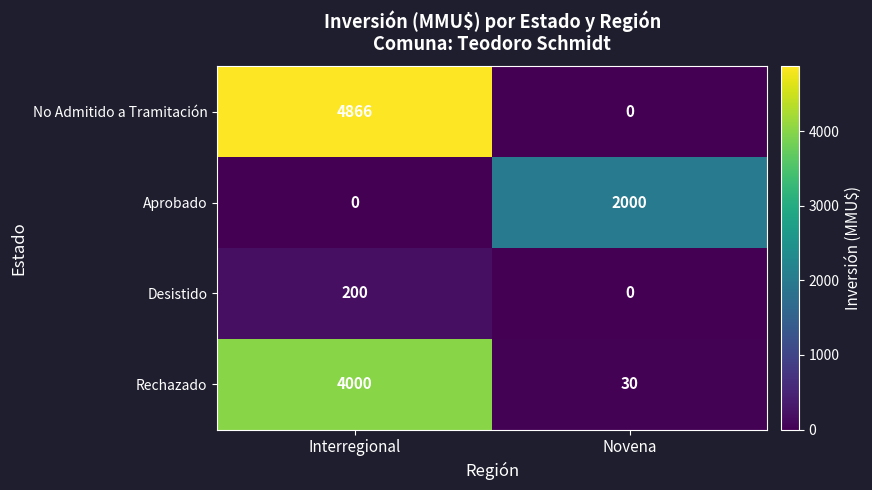

Between Interregional and Novena, which series saw the biggest shift?

No Admitido a Tramitación